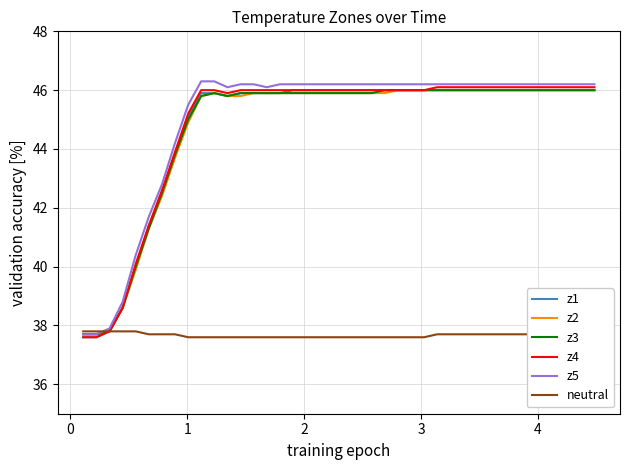

What is the minimum value shown in the chart?

37.6